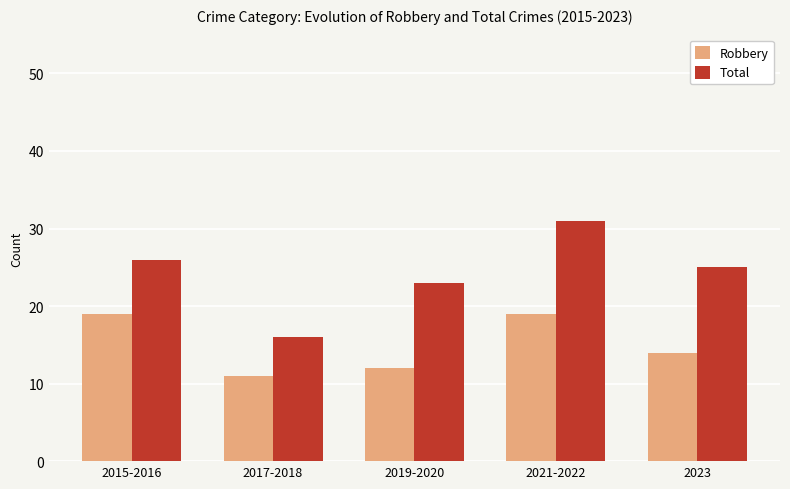

List the series in order of their peak value, lowest first.

Robbery, Total